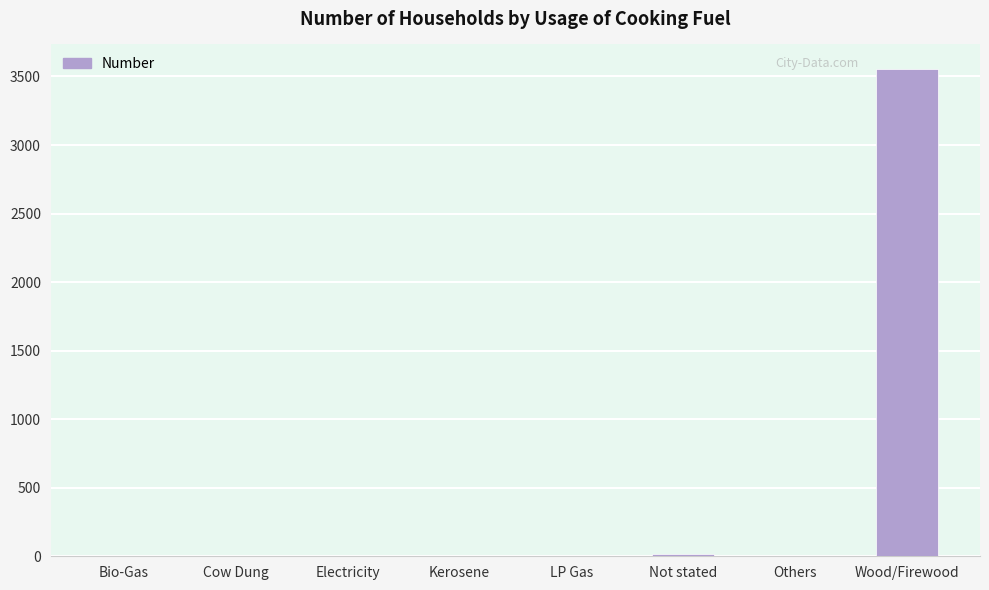

Are the bars horizontal?

No